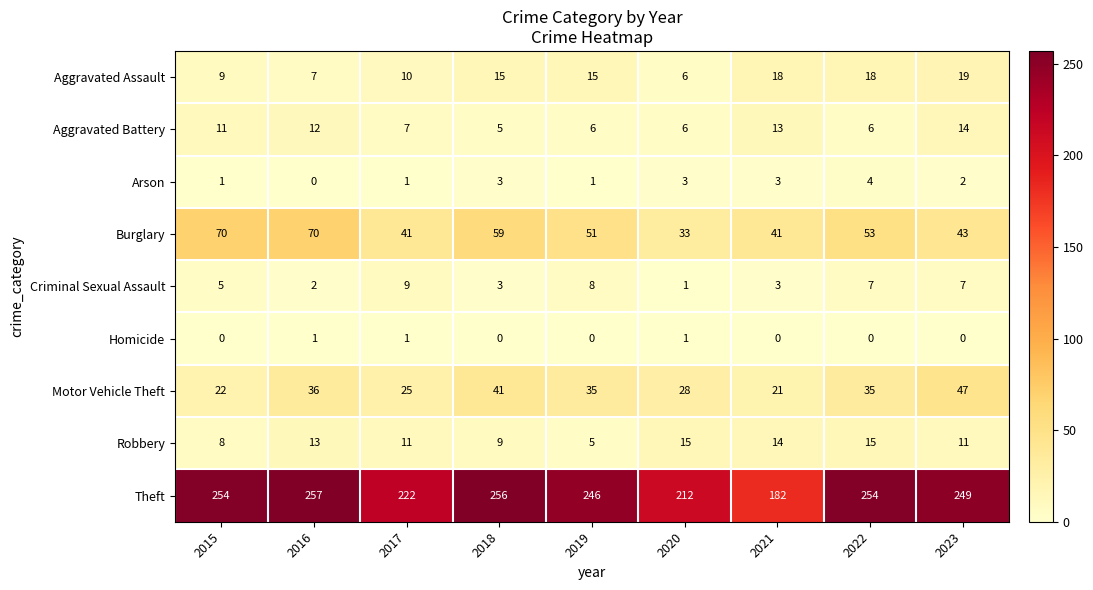

Which category has the highest value across all series?

2016